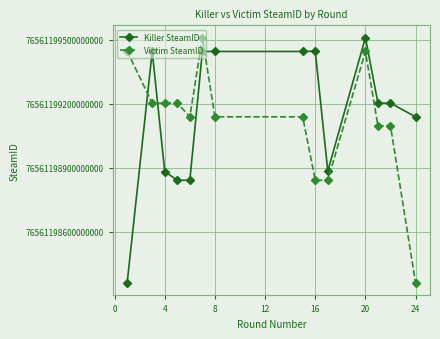

Reading right to left, list all the values displayed in this chart.

Killer SteamID: 1138257618	1202439716	1202439716	1509175054	884132162	1445954524	1444210615	1444210615	1444210615	841097834	841097834	881686590	1444210615	359352769
Victim SteamID: 359352769	1096055246	1096055246	1444210615	841097834	841097834	1138257618	1138257618	1509175054	1138257618	1202439716	1202439716	1202439716	1445954524